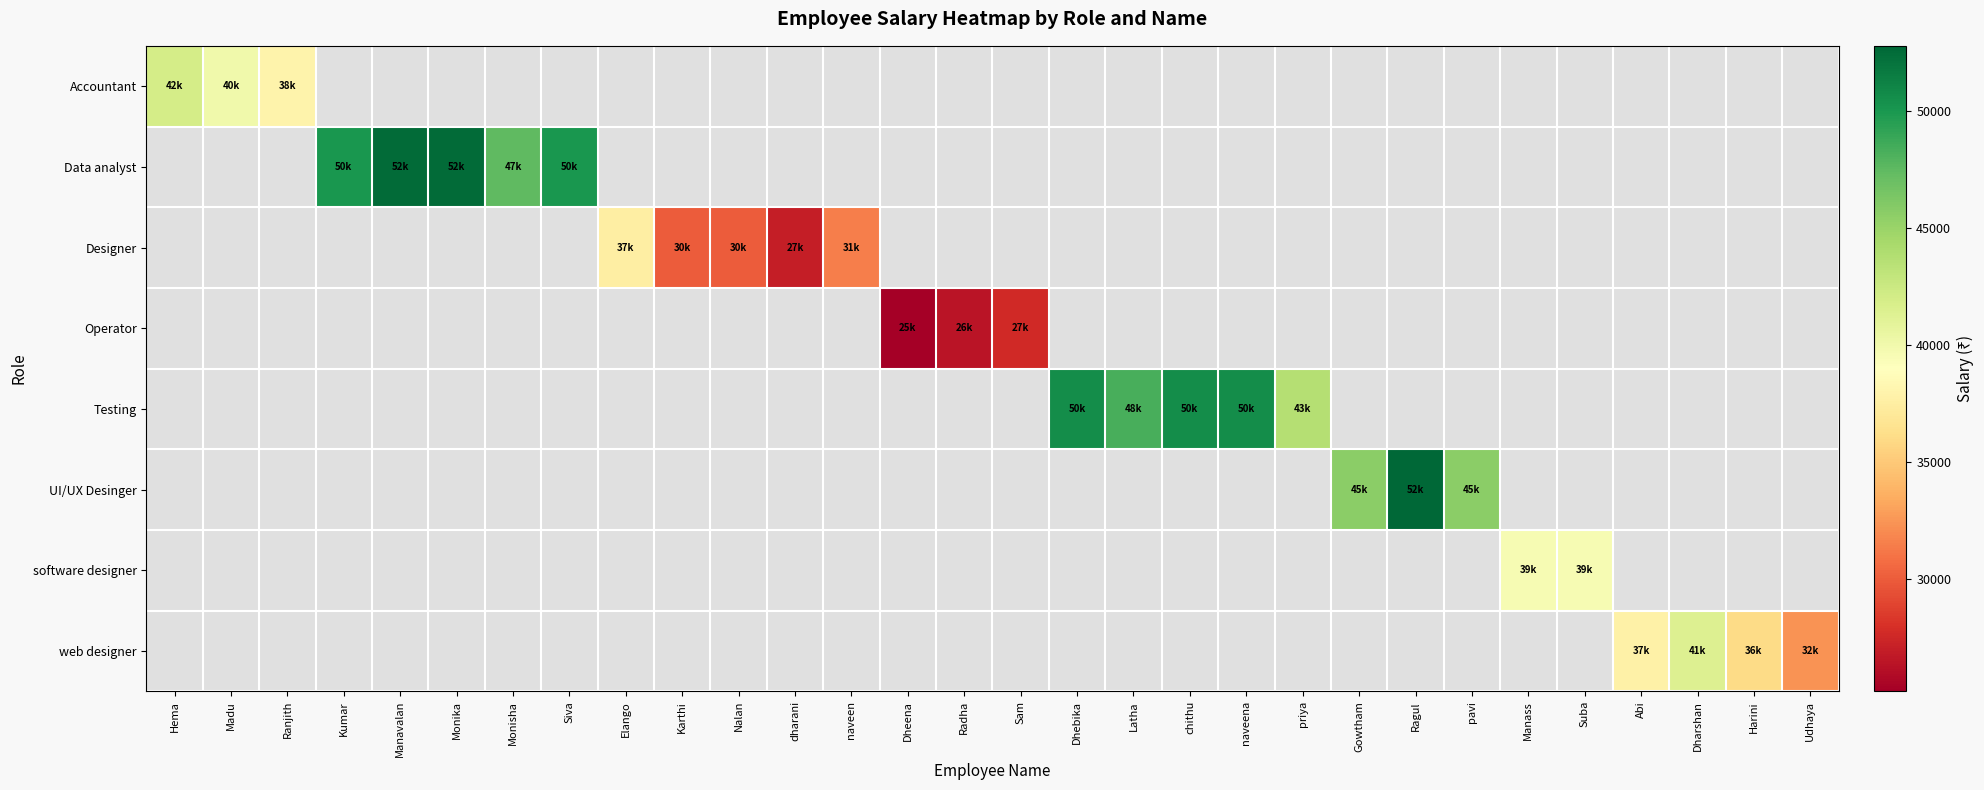

What is the minimum value shown in the chart?

25200.0